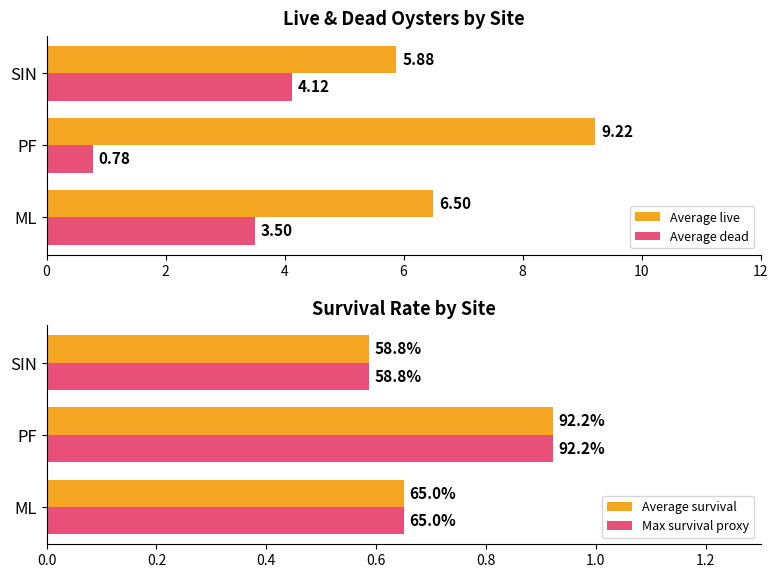

How many groups of bars are there?

3